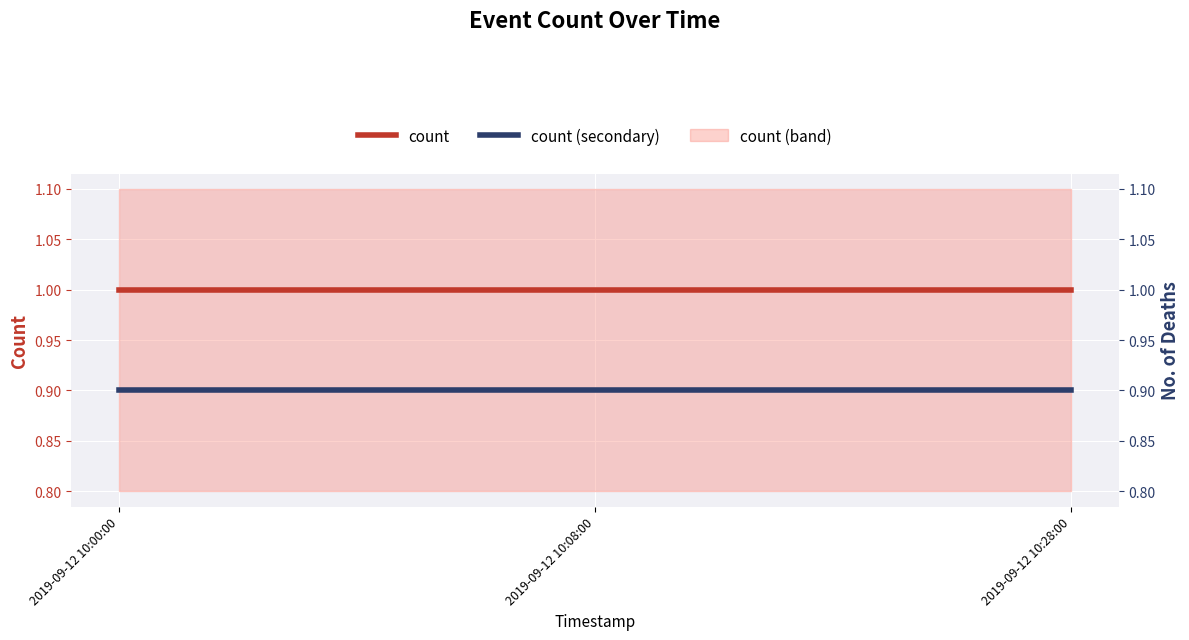

List the labels in order of count (secondary) value, smallest first.

2019-09-12 10:00:00, 2019-09-12 10:08:00, 2019-09-12 10:28:00